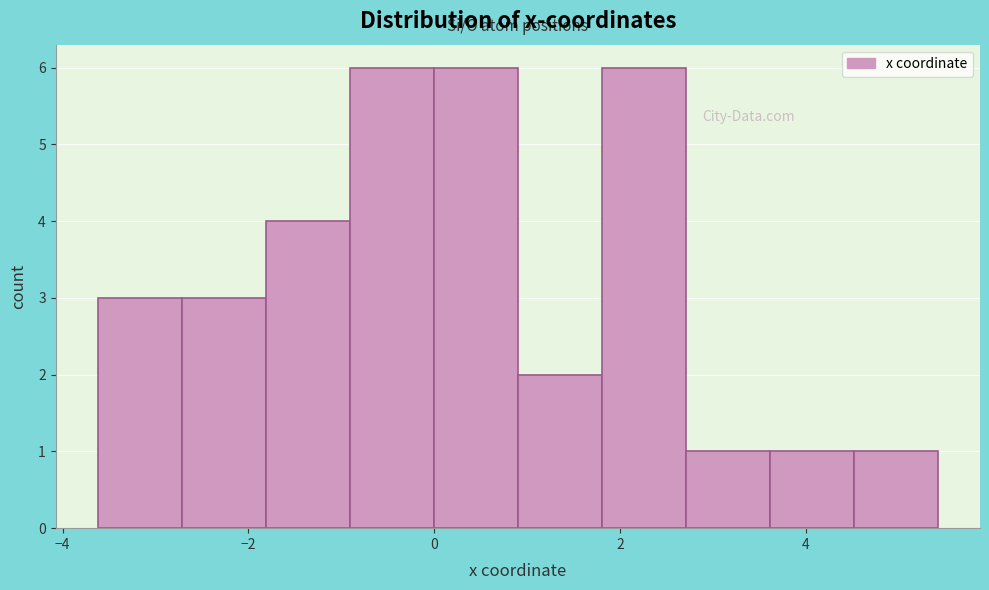

How tall is the bar that spans 1.8 to 2.8 on the x-axis? Neither the bar edges nor the heights are printed on the chart, so give them approximately, as read against the axes.

6